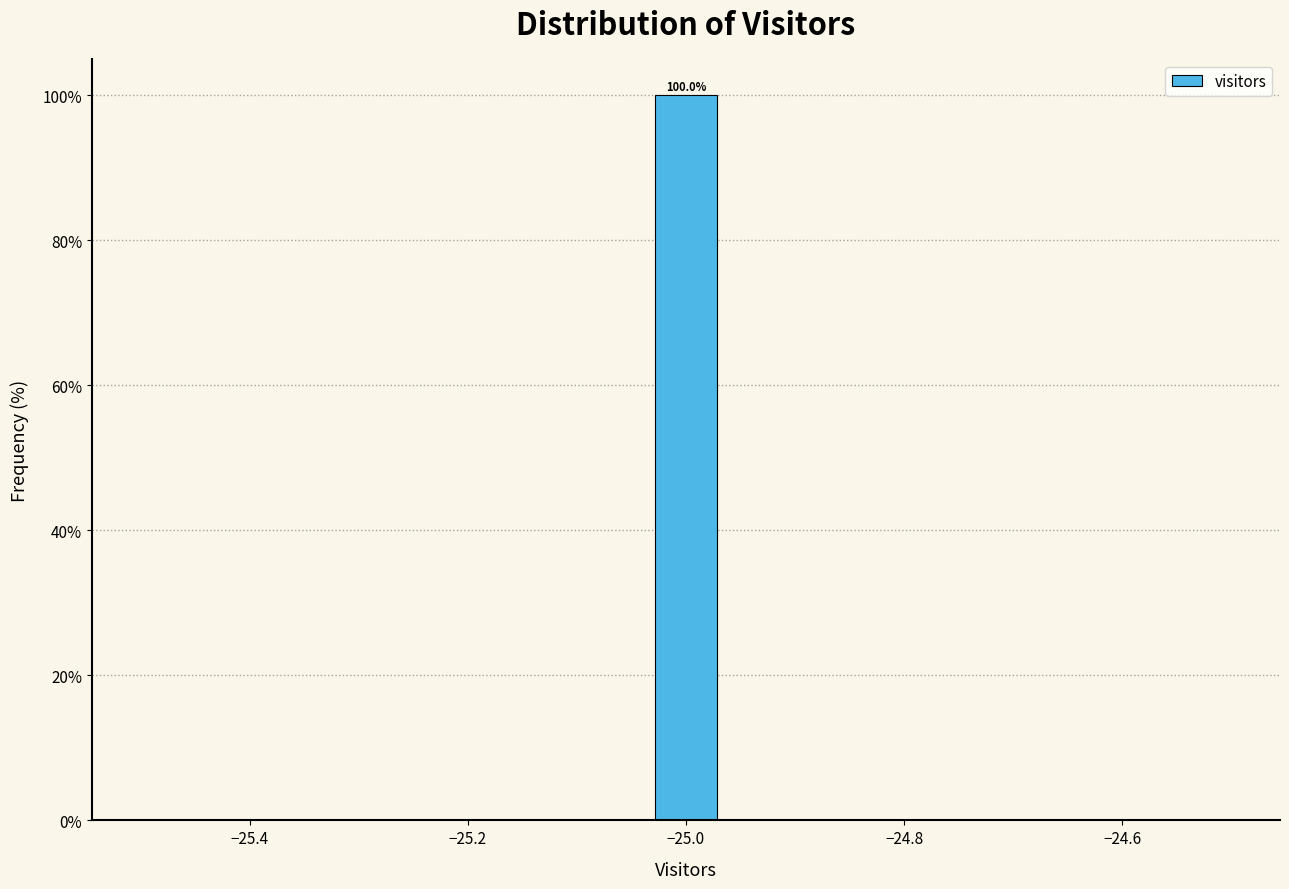

Read against the x-axis, roughly where is the centre of the tallest bar?

-25.00